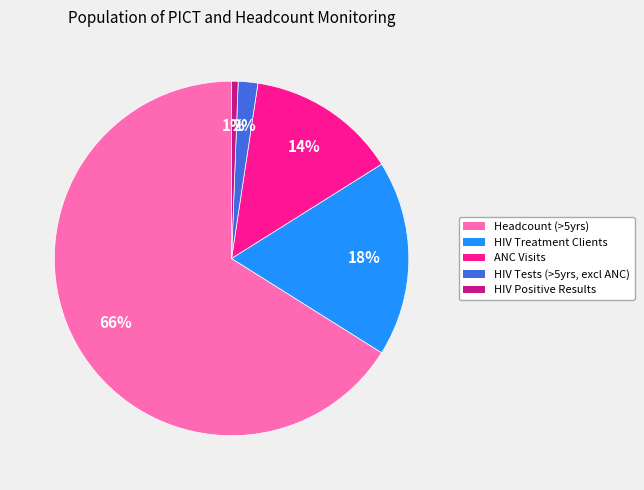

Which slice is the smallest?

HIV Positive Results